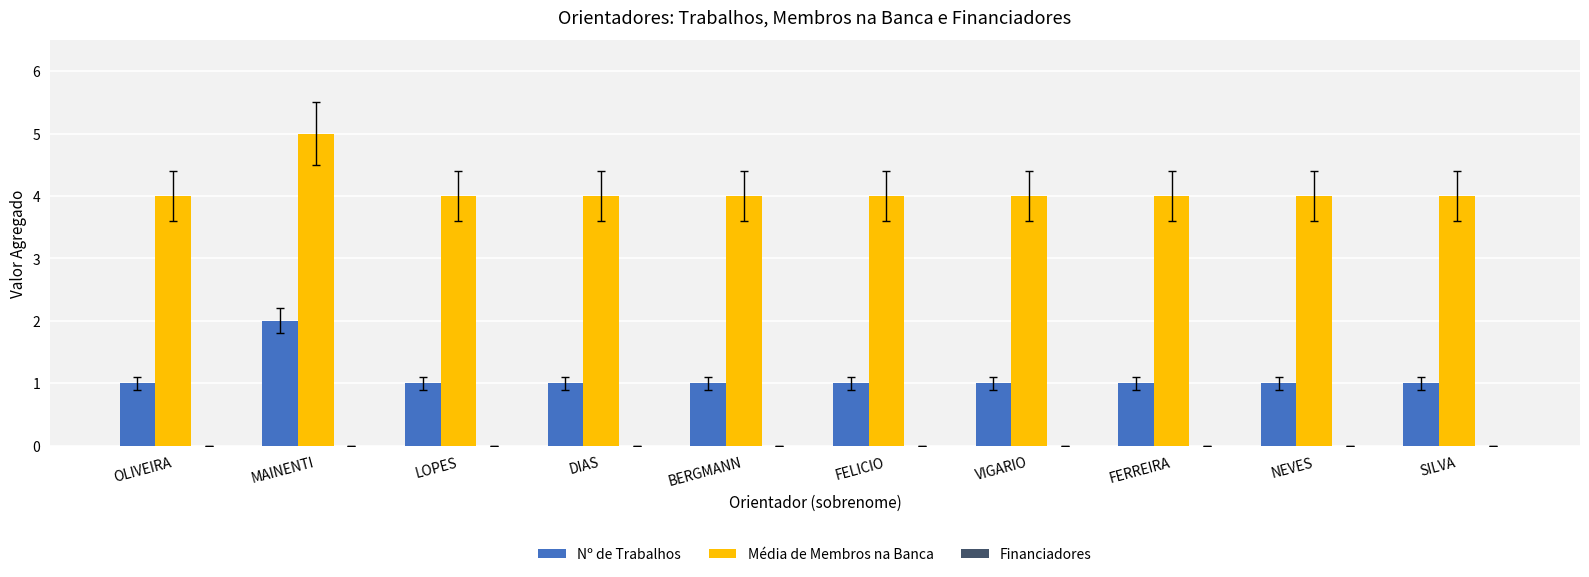

Is the value of Média de Membros na Banca at DIAS greater than the value of Nº de Trabalhos at FERREIRA?

Yes